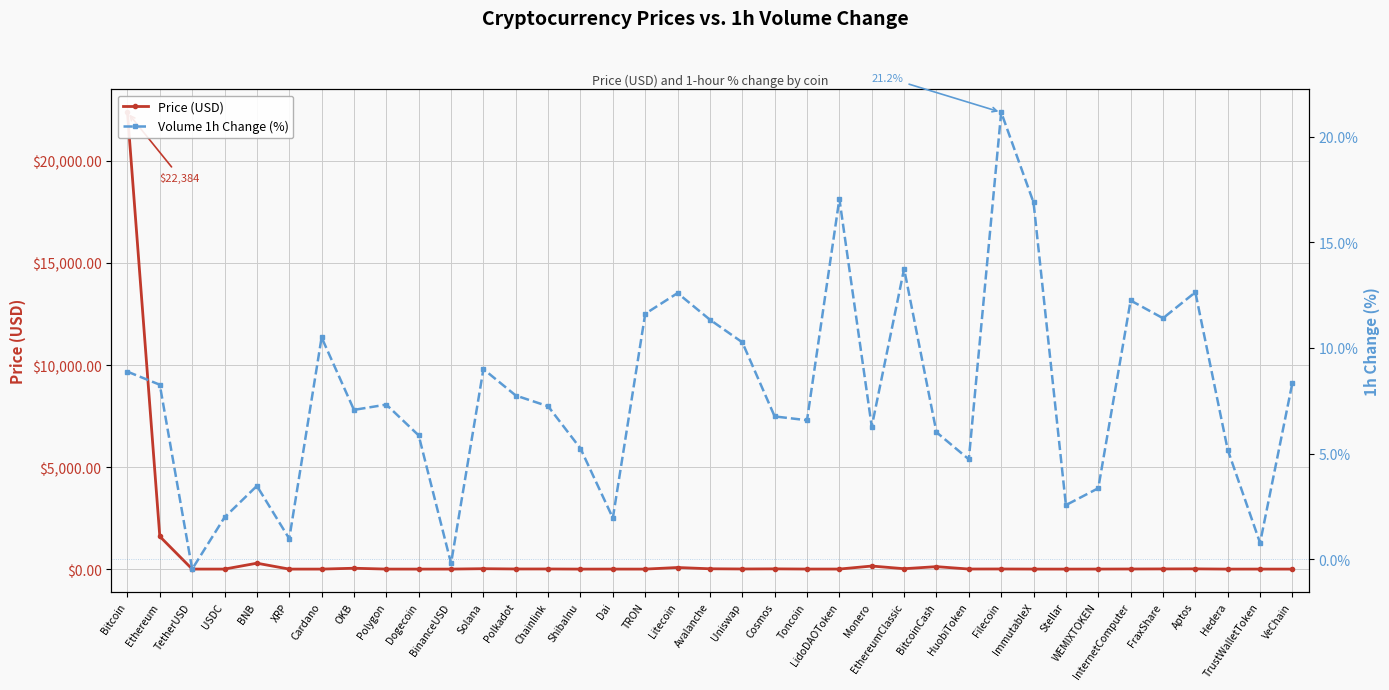

What is the spread (max minus min) of values at Uniswap?

4.2